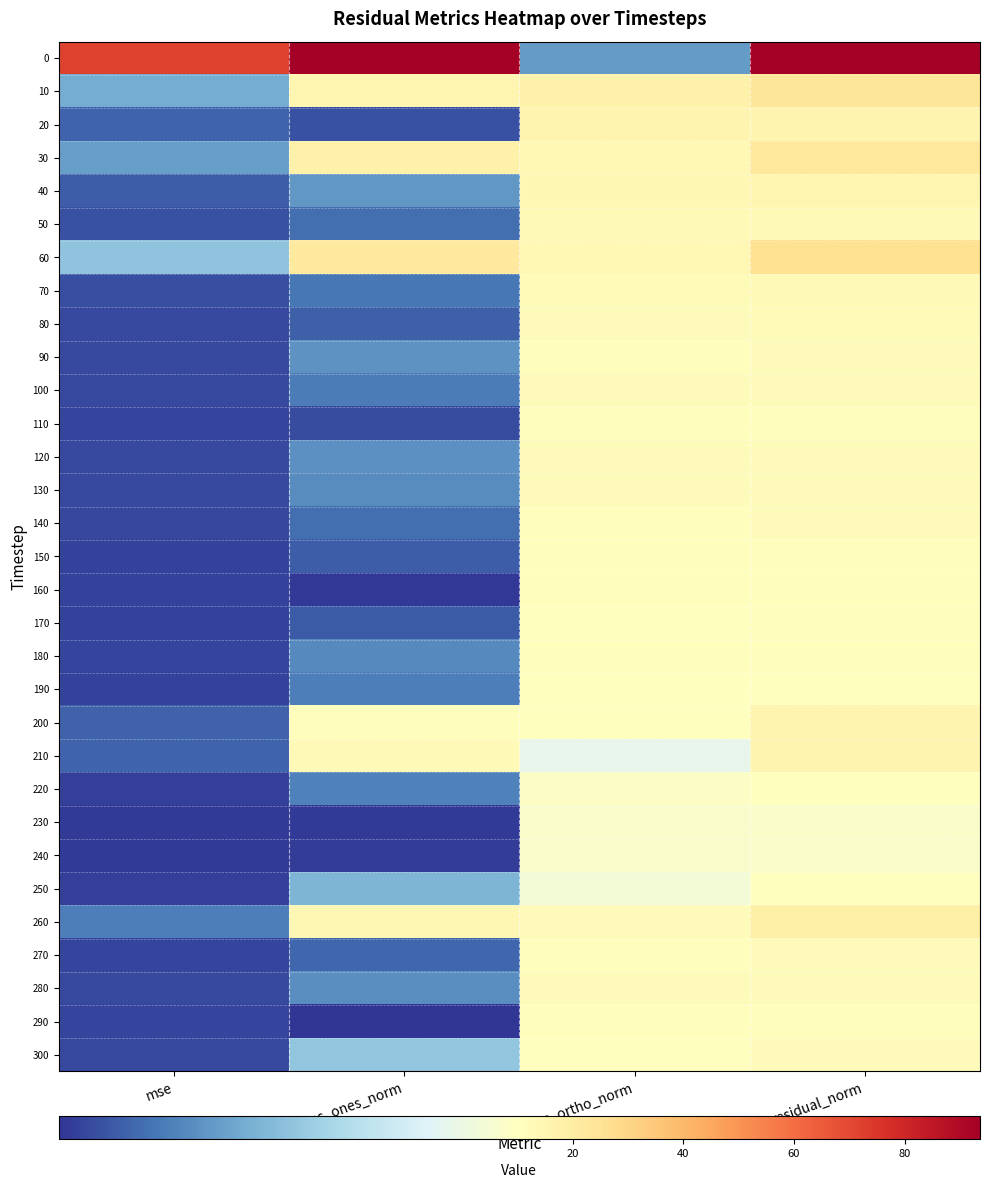

Which has a higher value, res_ones_norm or residual_norm?

residual_norm